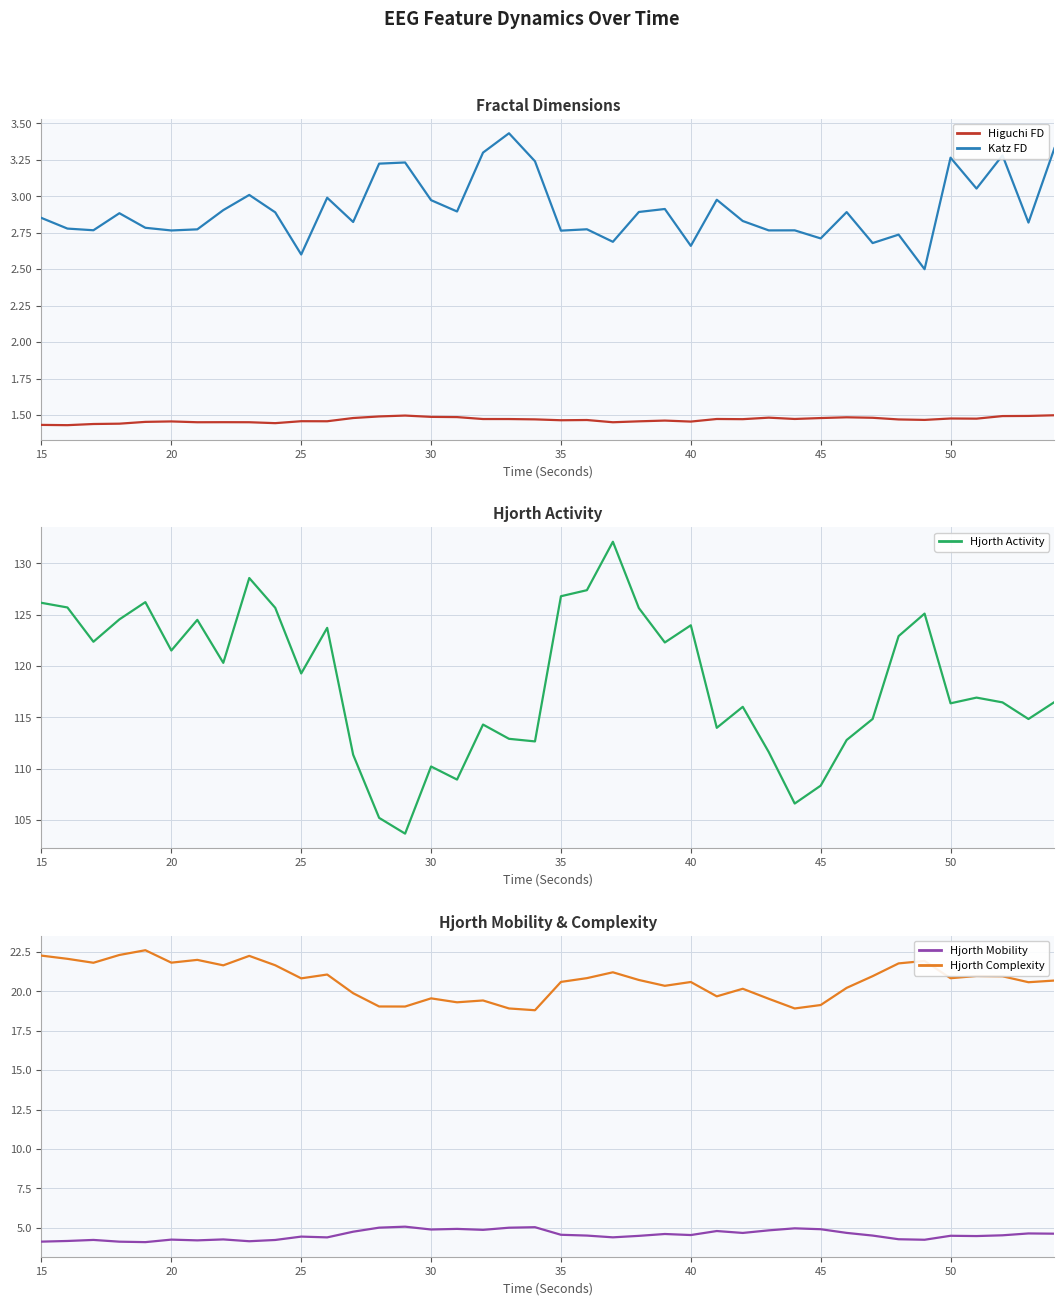

True or false: Hjorth Activity has more than 0 interior local peaks.

True